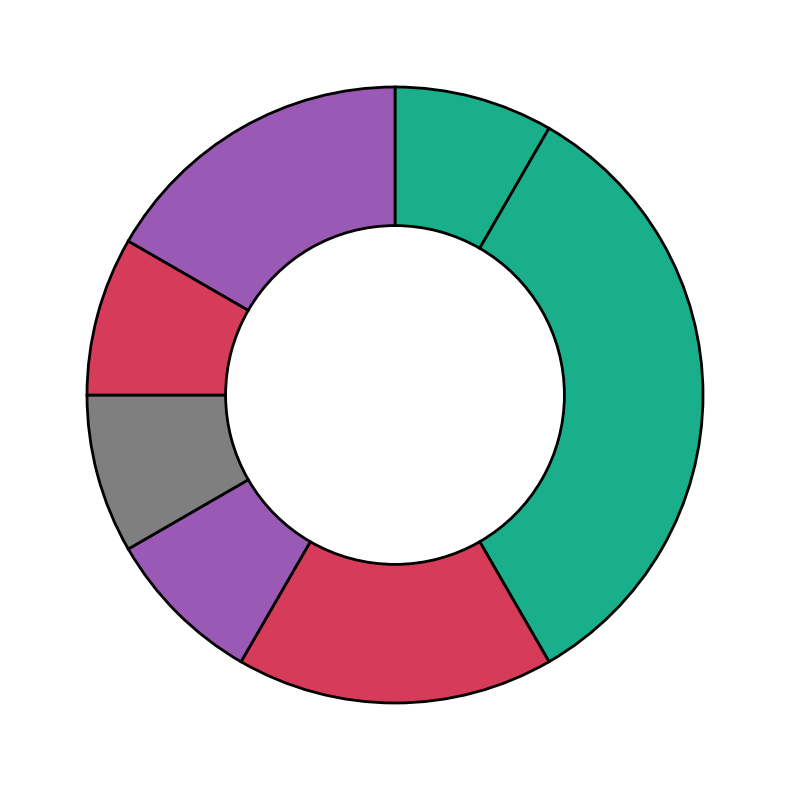

Is there a majority slice in this chart?

No